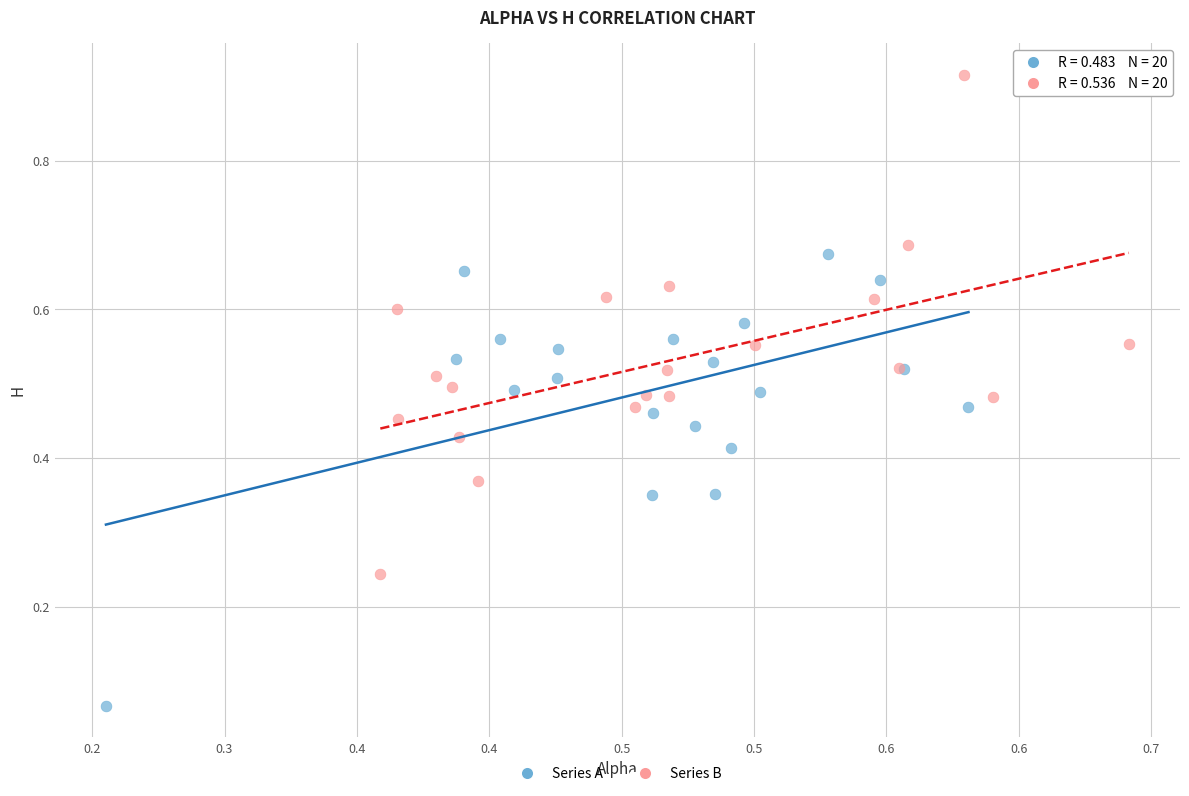

Which series contains the lowest Y value?

Series A